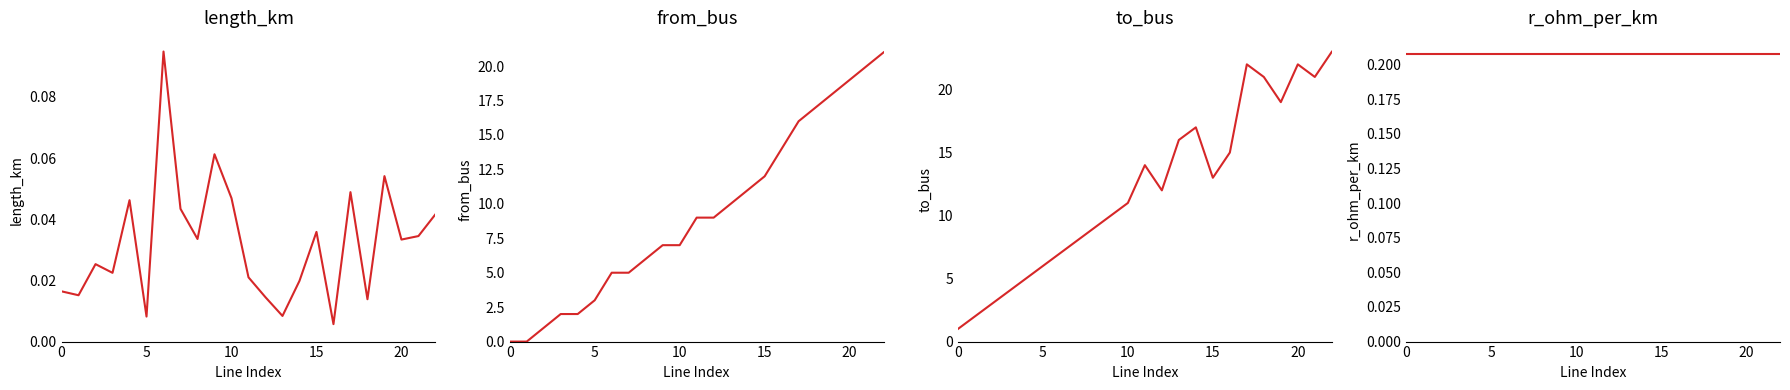

Is this an area chart (filled region under the line)?

No